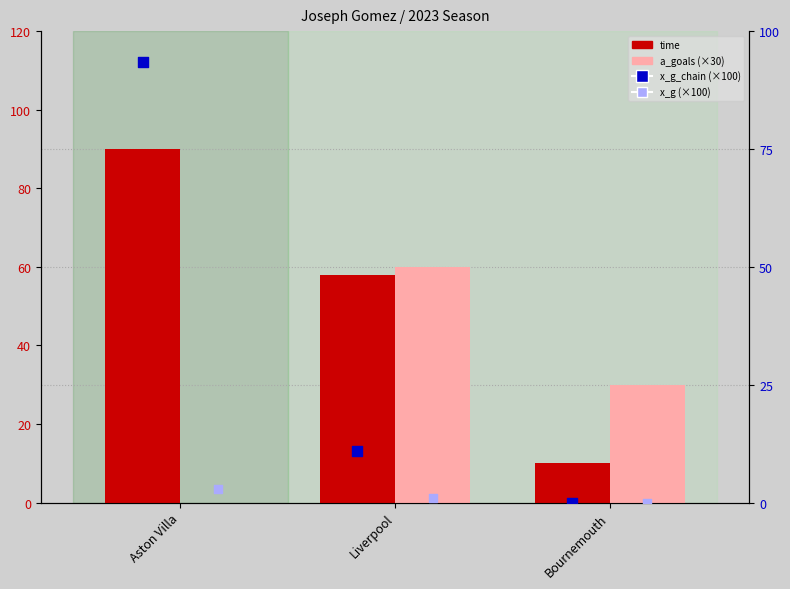

What are all the series names shown in the legend?

time, a_goals, x_g_chain, x_g